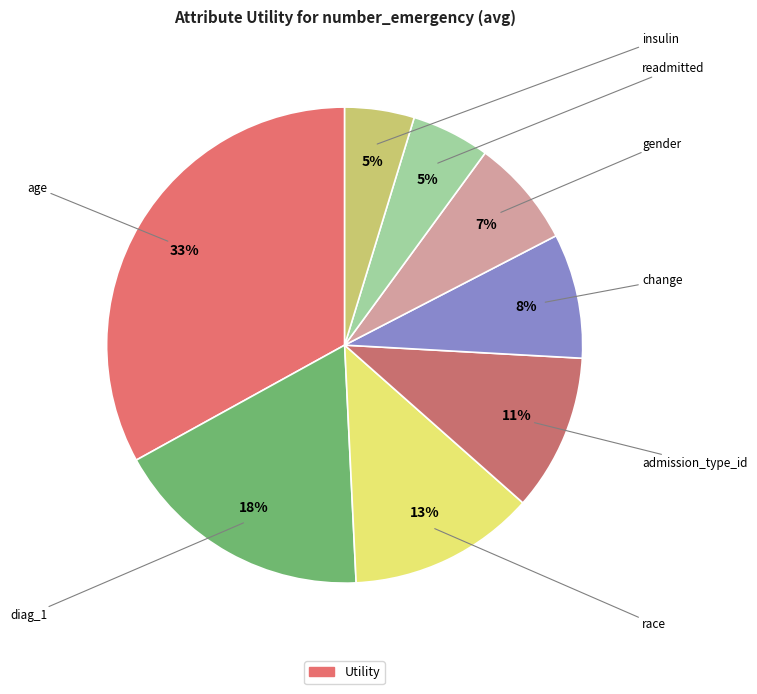

How many segments does this pie chart have?

8